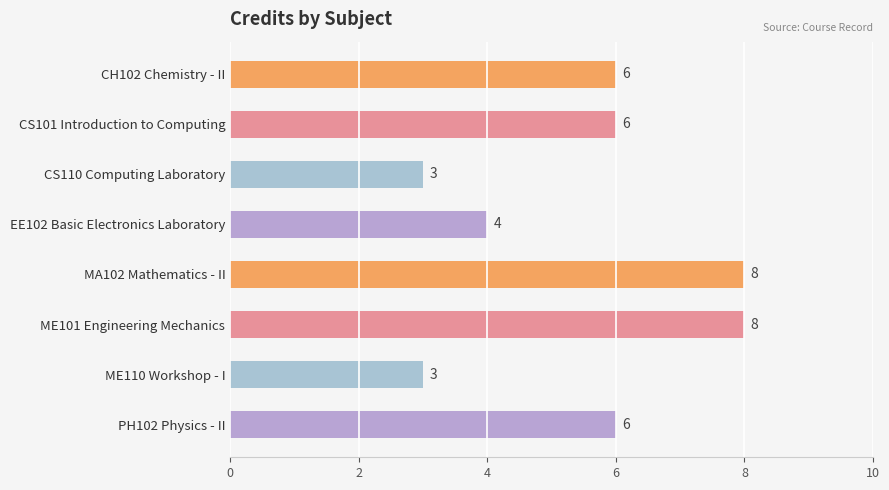

What is the average value?

6